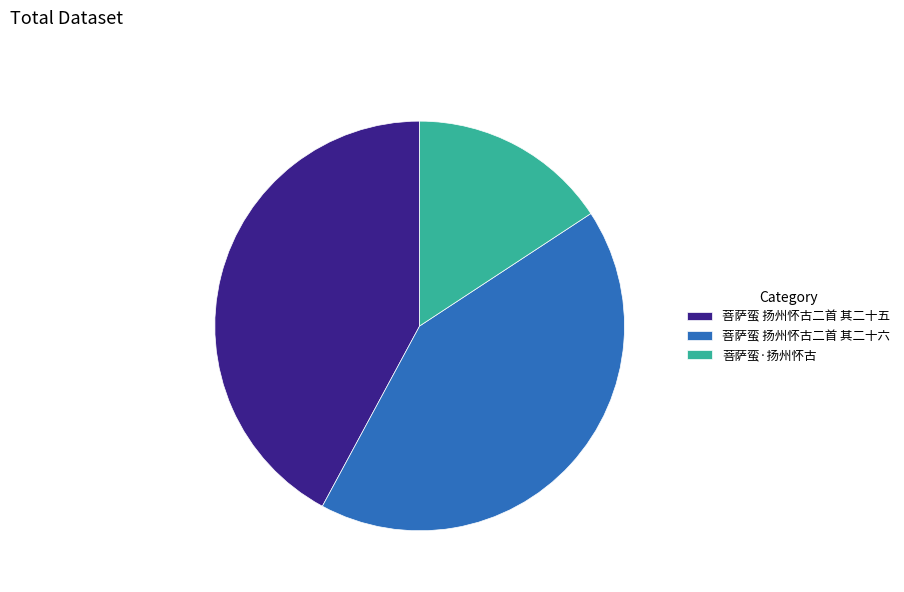

True or false: 菩萨蛮 扬州怀古二首 其二十六 accounts for 33% of the total.

False